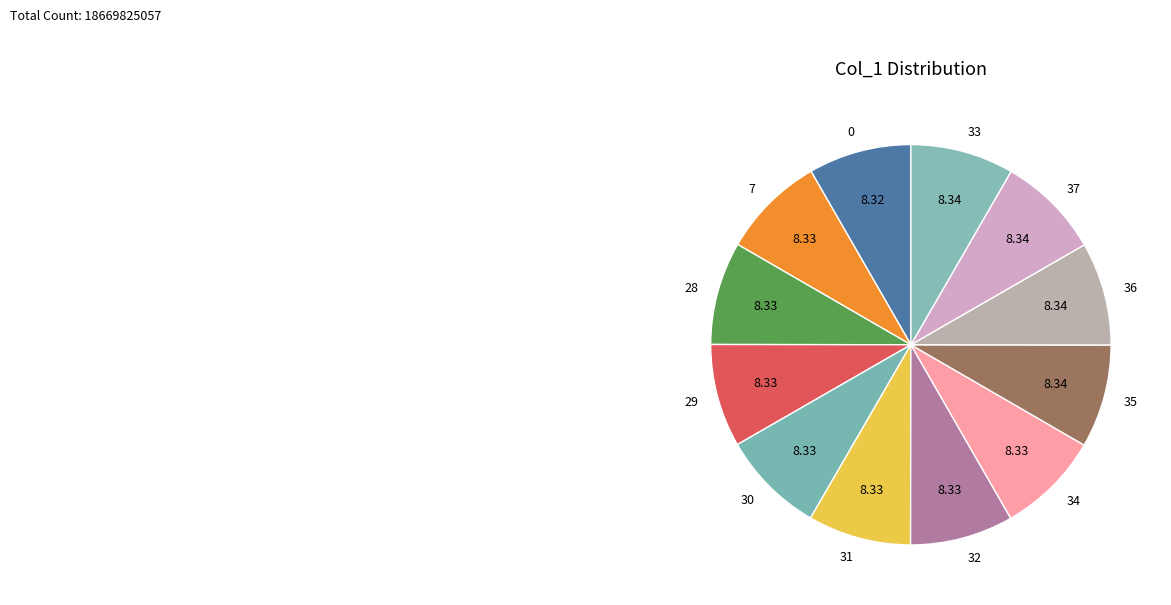

Is the sum of 7 and 35 greater than half?

No